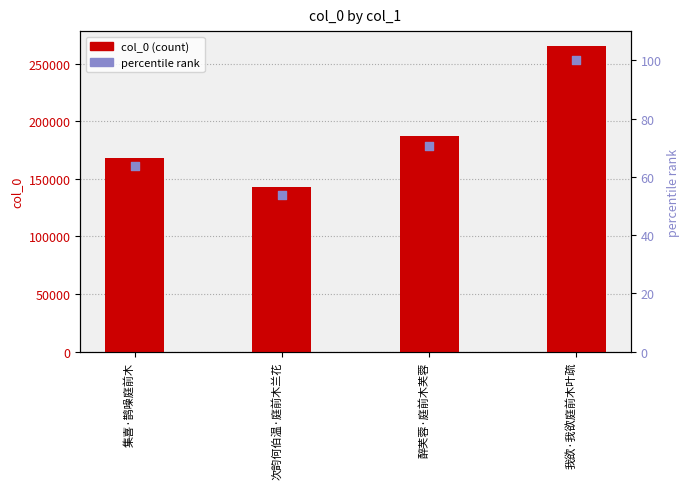

Which series contains the highest Y value?

col_0